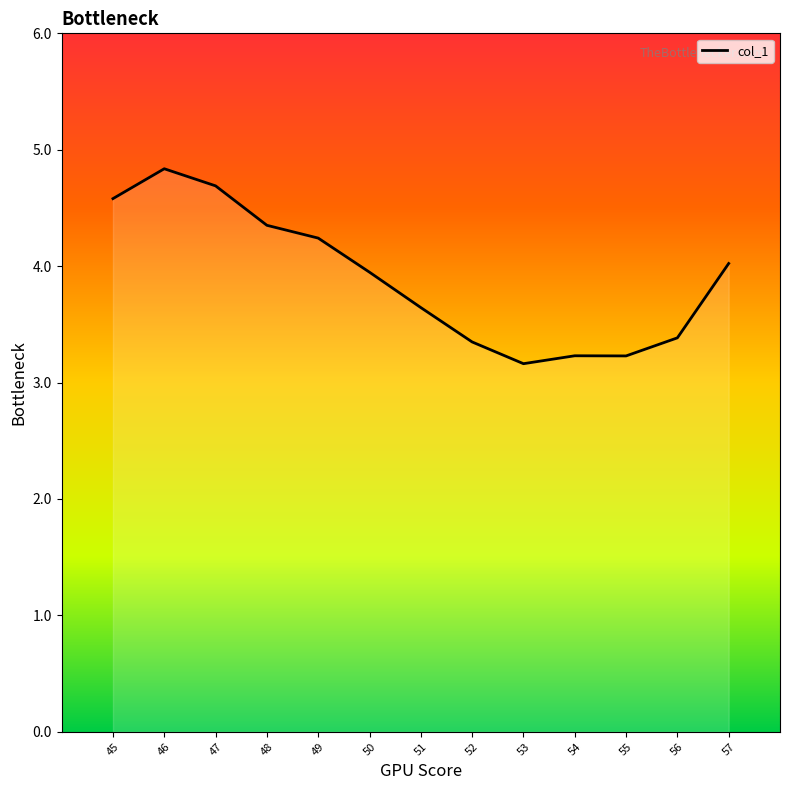

Approximately how many times larger is the value at 55 compared to 50?

0.8